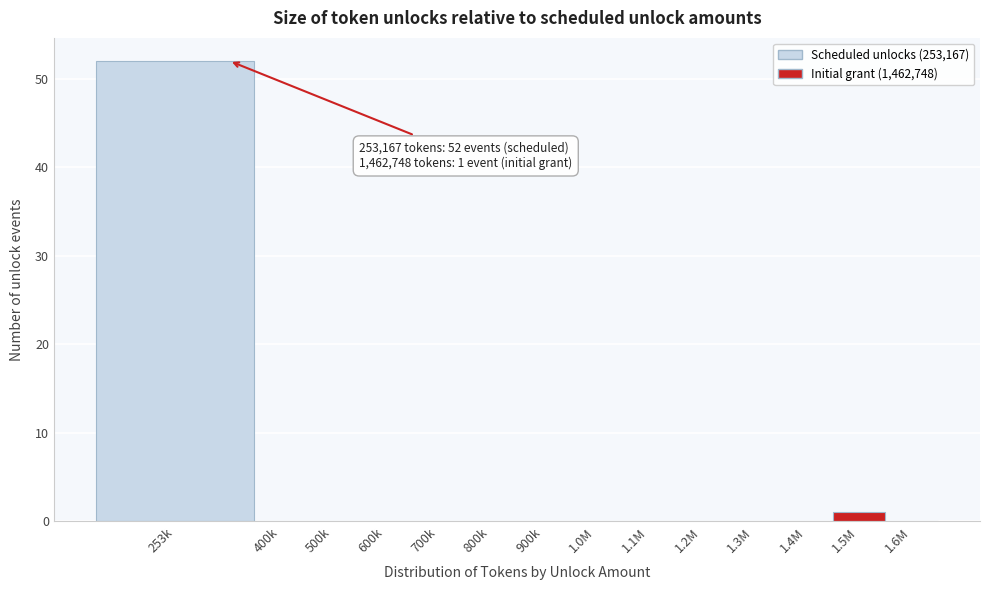

Reading left to right, what are all the values shown in this chart?

253k=52	400k=0	500k=0	600k=0	700k=0	800k=0	900k=0	1.0M=0	1.1M=0	1.2M=0	1.3M=0	1.4M=0	1.5M=1	1.6M=0